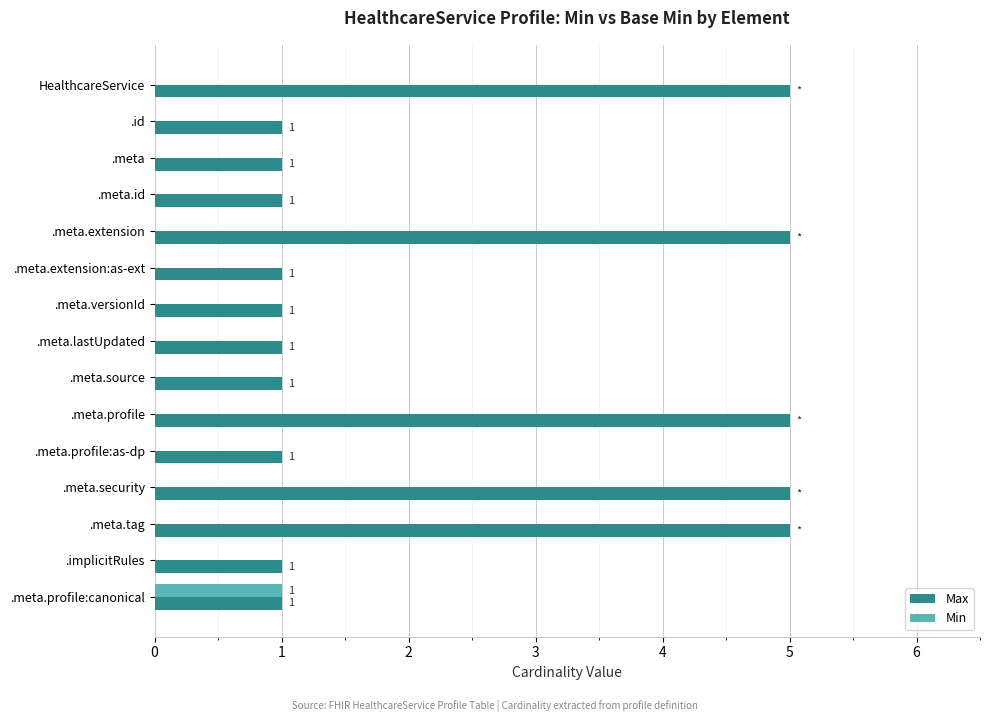

What is the sum of all Min values?

1